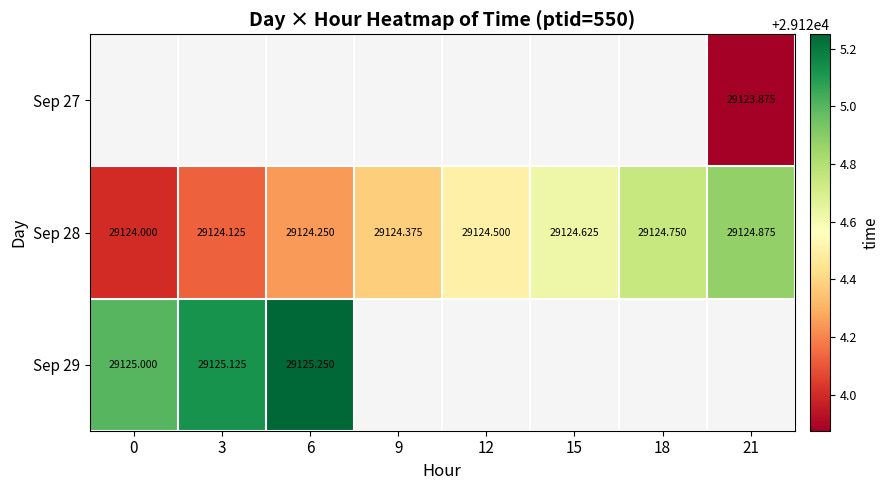

Is the value of Sep 29 at 6 greater than the value of Sep 28 at 21?

Yes